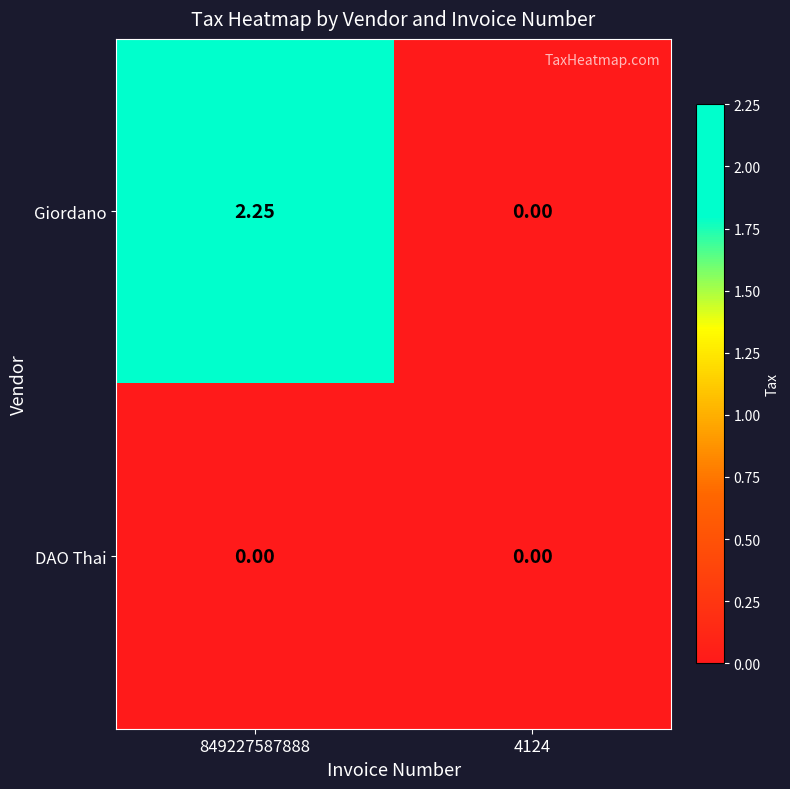

How many categories are shown in the chart?

2